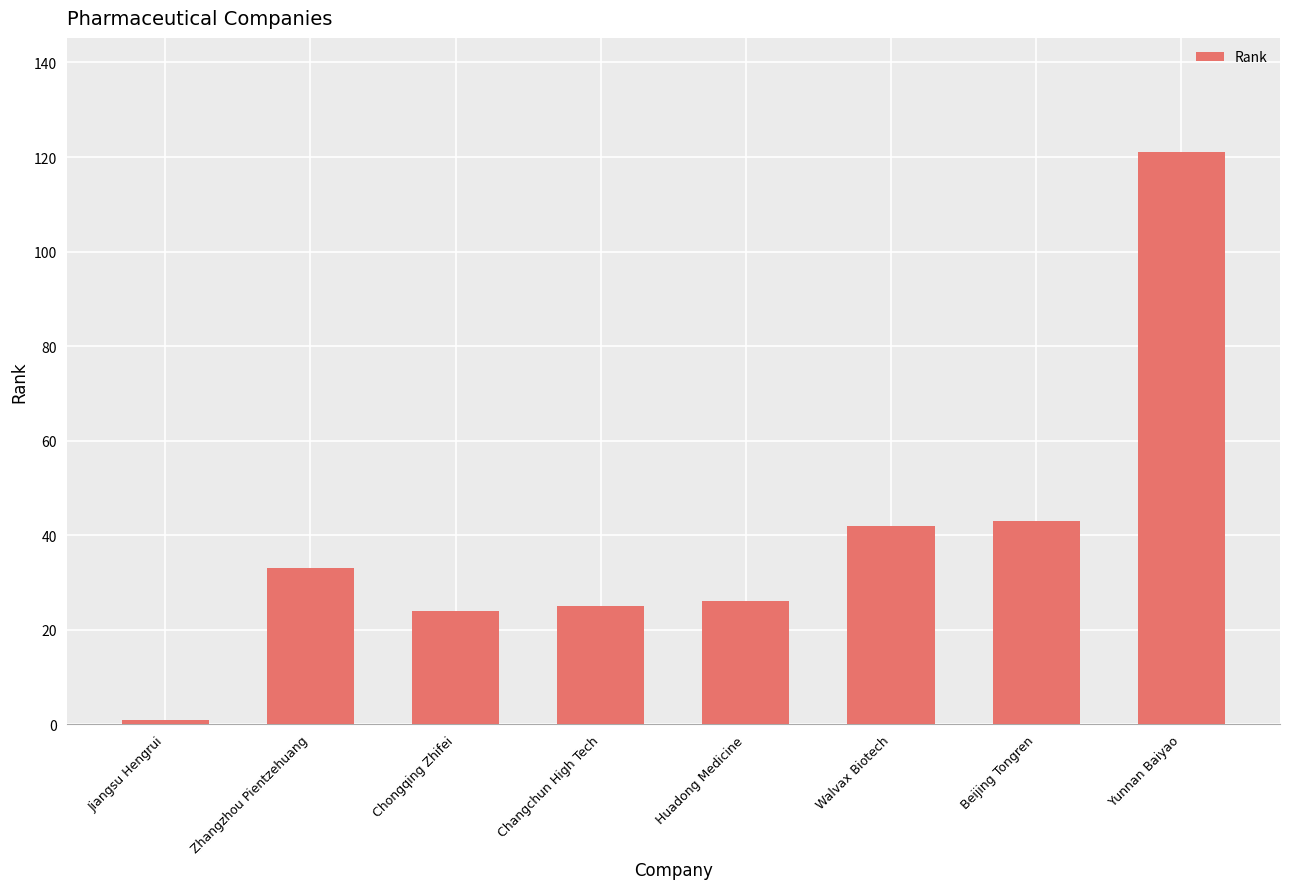

What is the value of the 4th bar from the left?

25